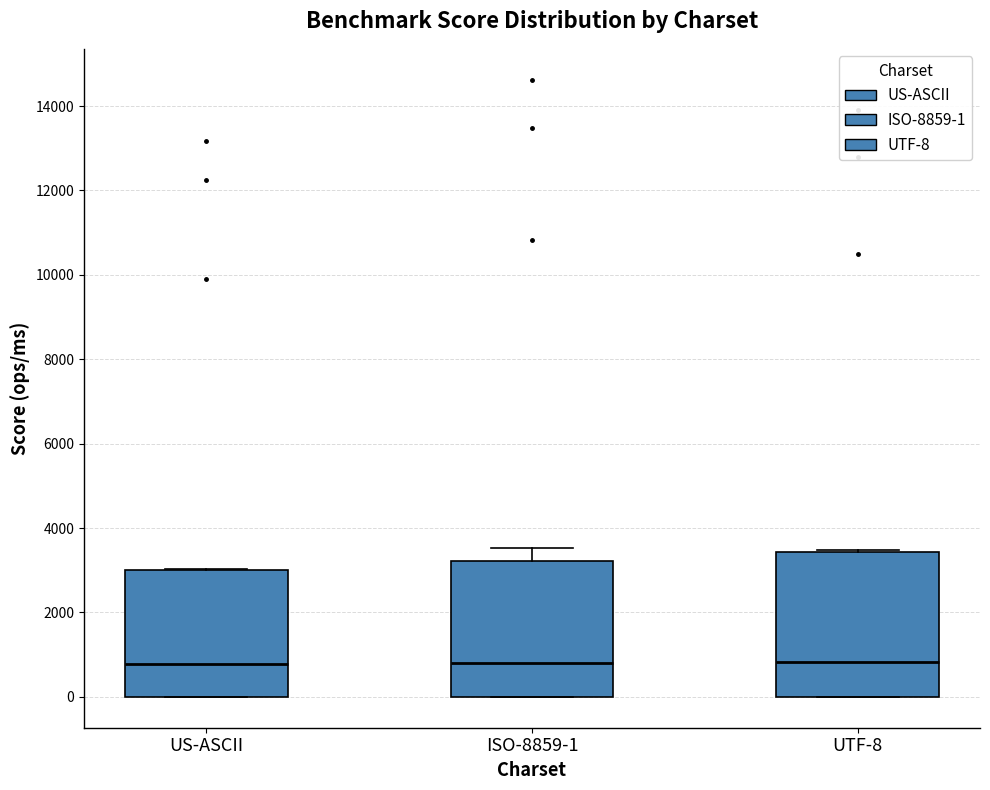

Reading left to right, read every box against the y-axis: the position of its median line, the range the box covers, and the ends of its whiskers. The values are not printed on the chart, so give them approximately, as read against the axis.

US-ASCII: median 800, box 0 to 3000, whiskers 0 to 3000
ISO-8859-1: median 800, box 0 to 3200, whiskers 0 to 3600
UTF-8: median 800, box 0 to 3400, whiskers 0 to 3400